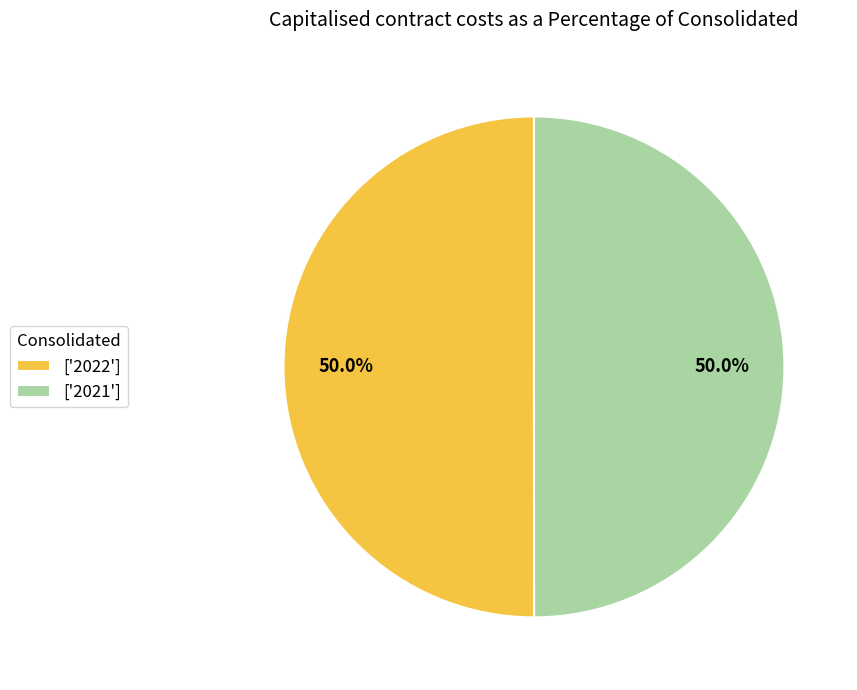

Combined, what portion of the pie is ['2021'] and ['2022']?

100.0%